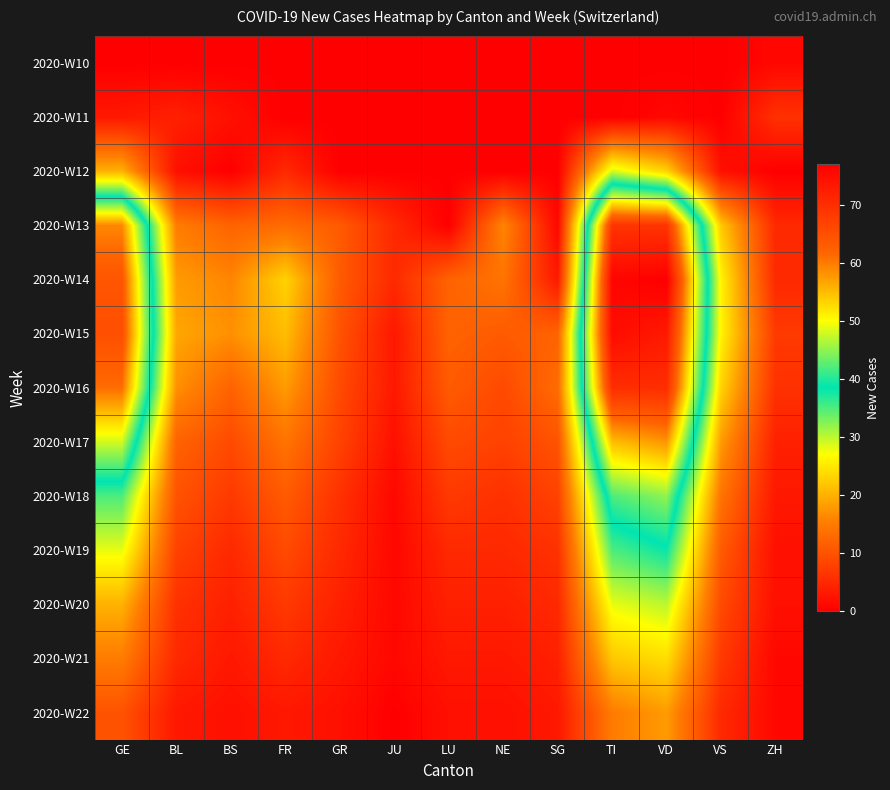

Which label corresponds to the smallest value in the chart?

GE